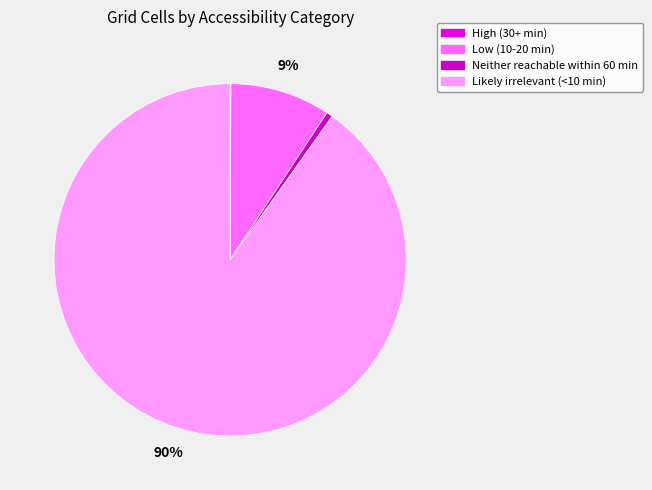

How many segments does this pie chart have?

4